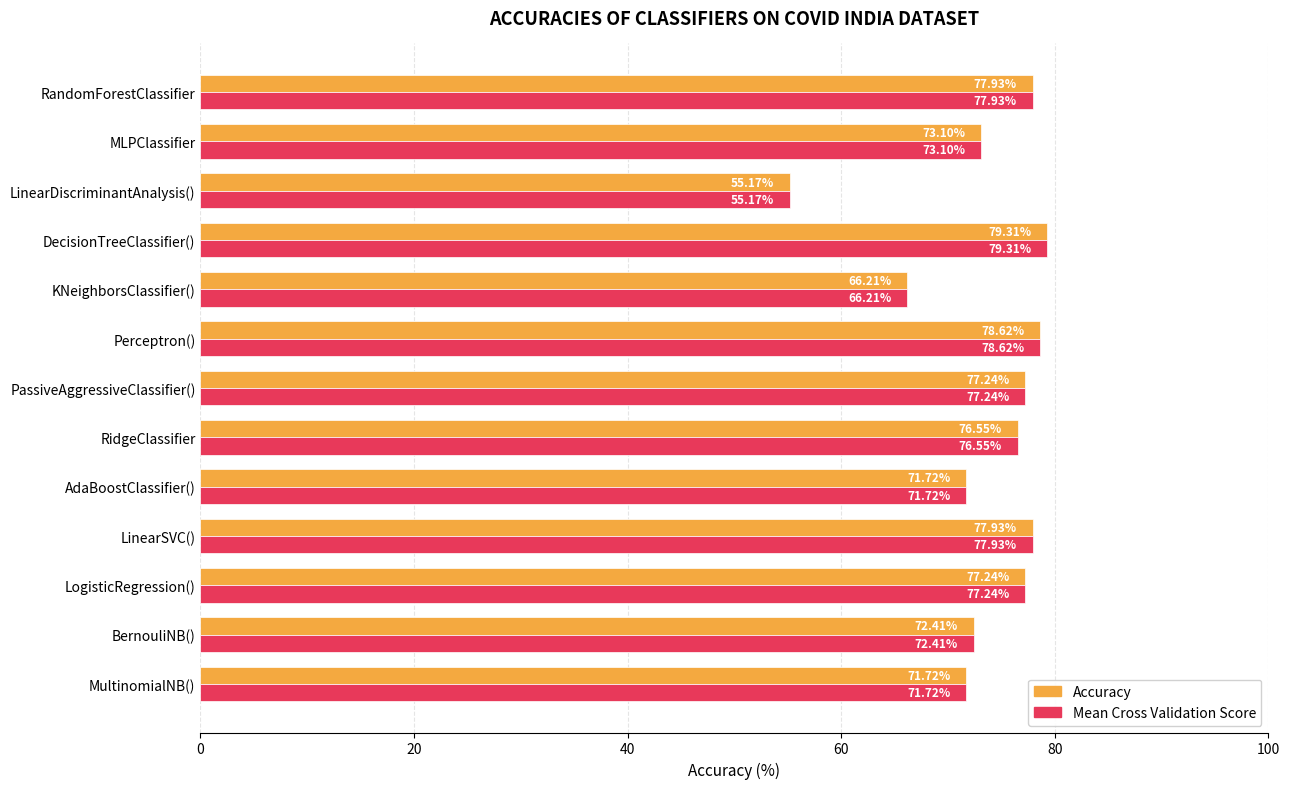

Is the value of Accuracy at RidgeClassifier greater than the value of Mean Cross Validation Score at KNeighborsClassifier()?

Yes